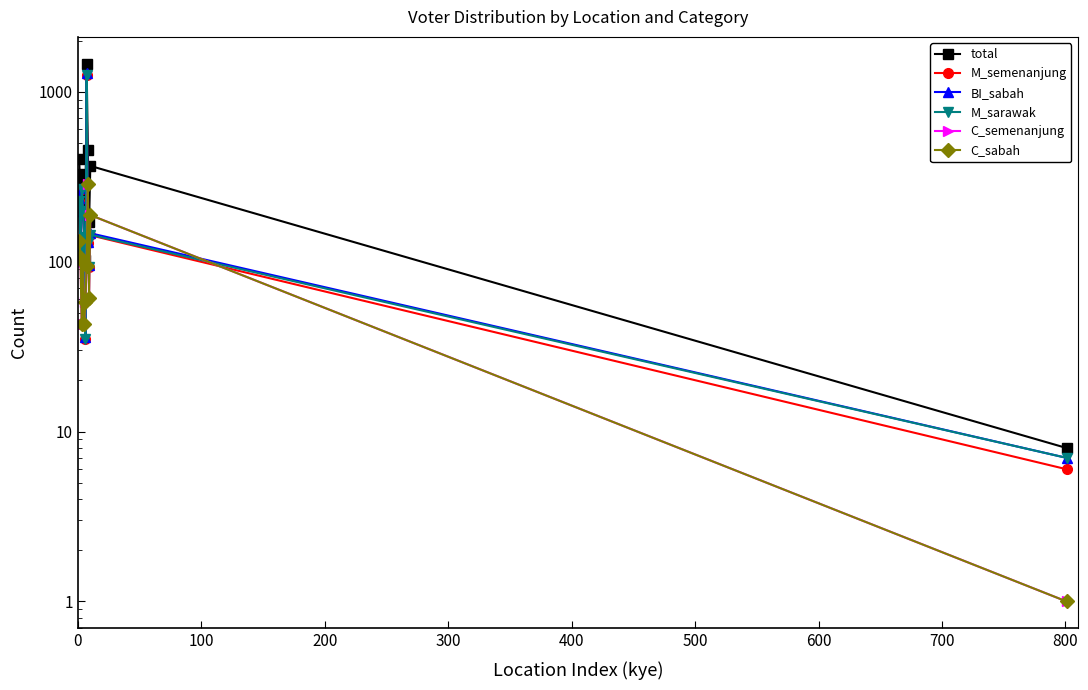

How many times do C_semenanjung and BI_sabah cross each other?

6